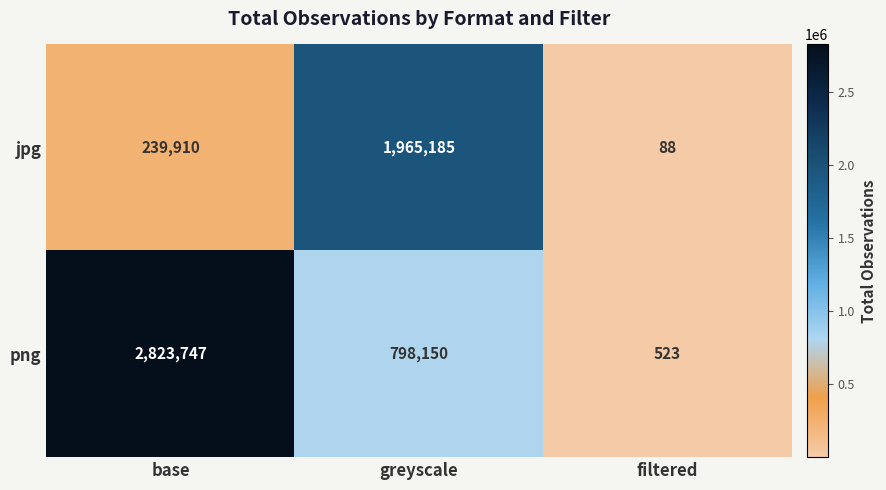

Count the png values in the range 523 to 2823747.

3